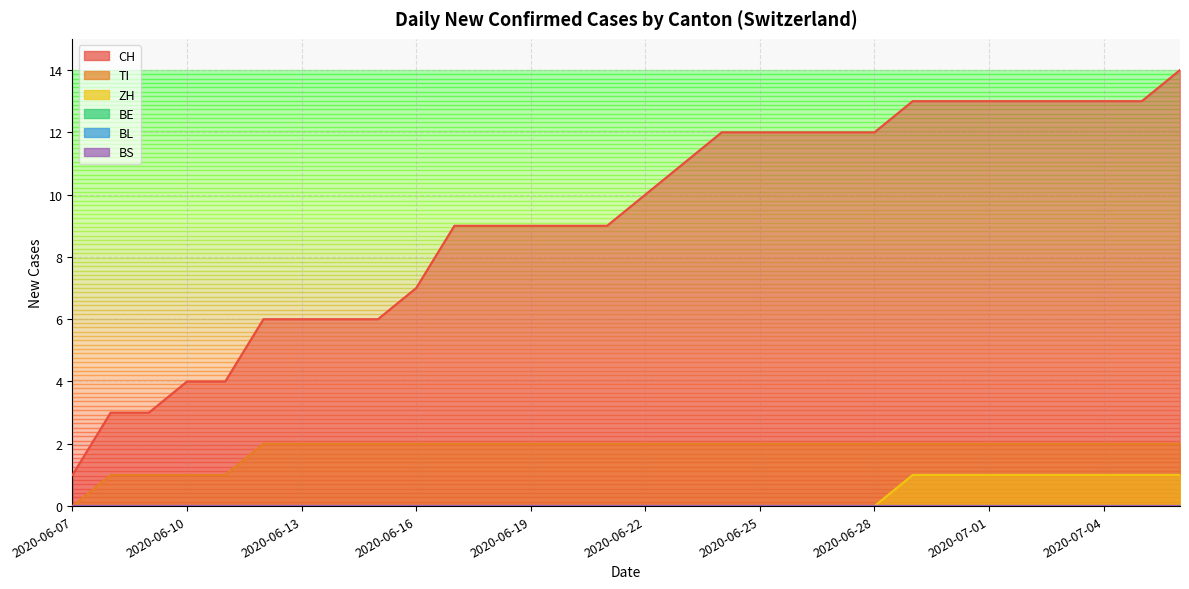

What is the difference between the ZH values at 2020-06-10 and 2020-07-05?

1